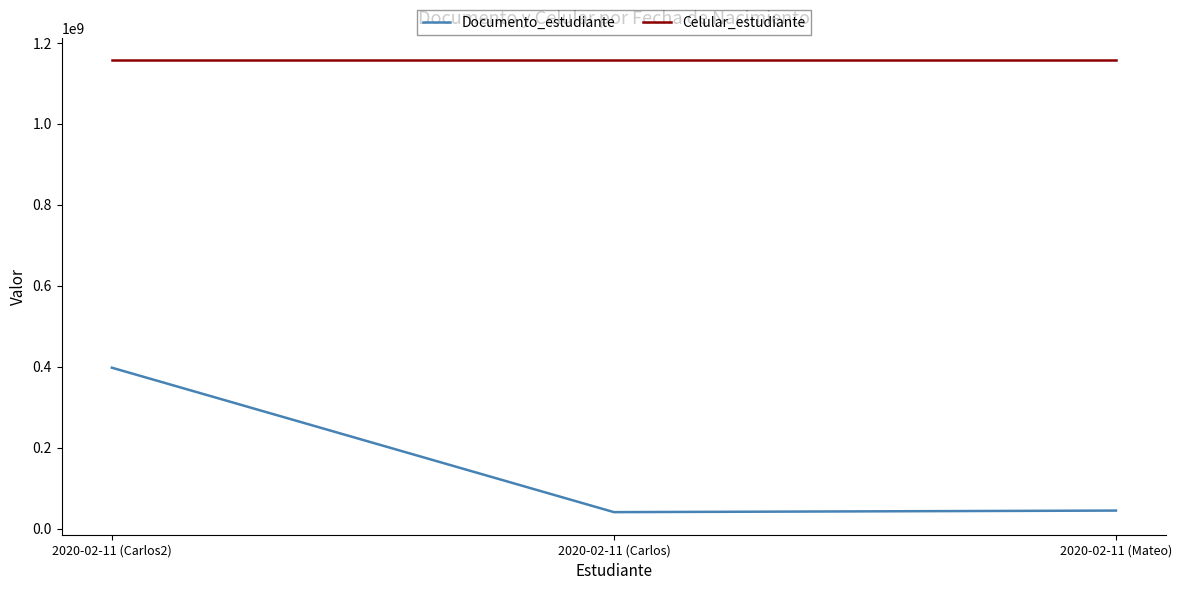

What is the minimum value shown in the chart?

40775851